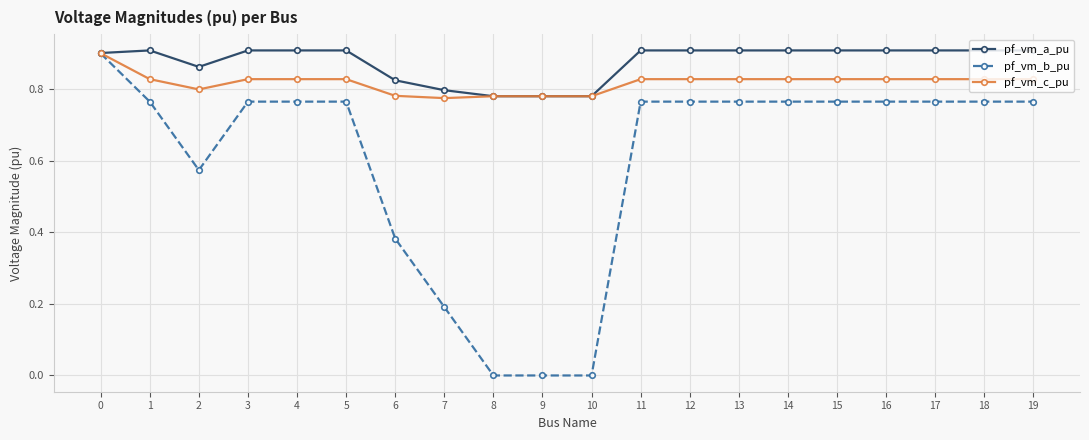

Between 7 and 10, which series saw the biggest shift?

pf_vm_b_pu